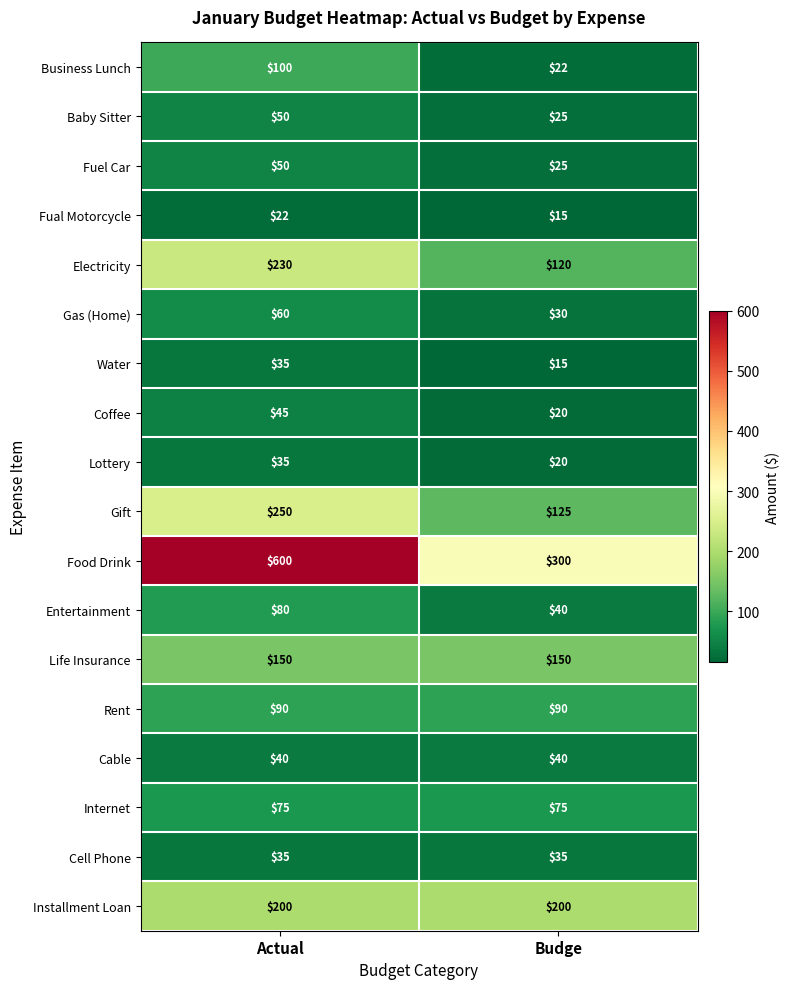

Read the Fual Motorcycle value at Budge.

15